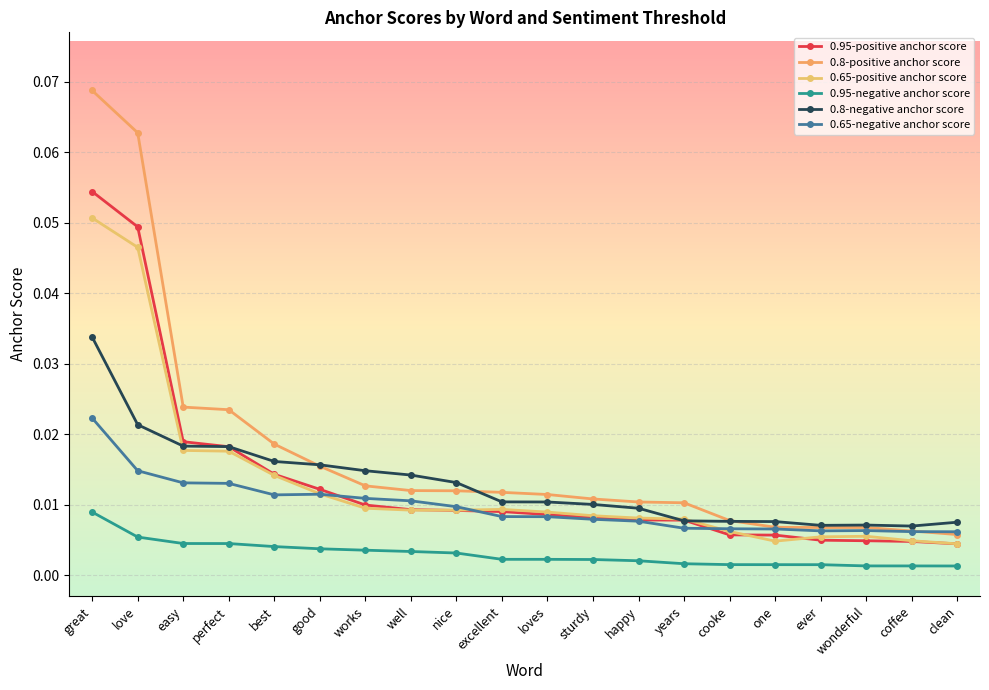

Which label corresponds to the largest value in the chart?

great